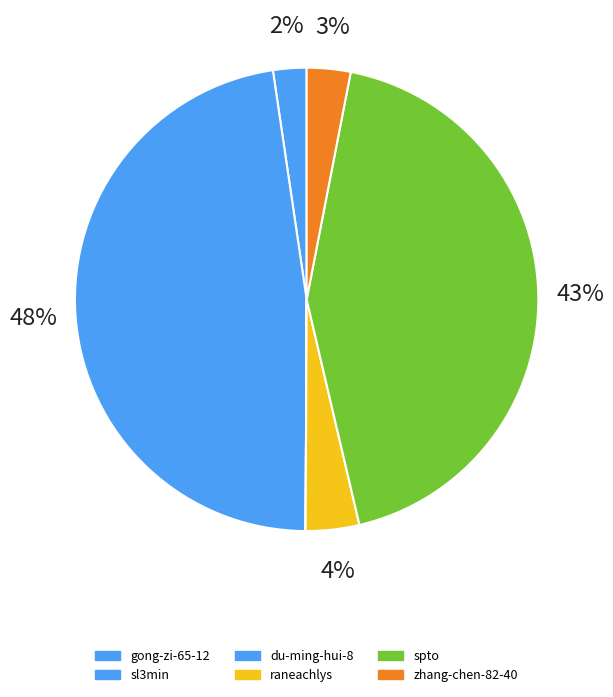

Which slice is the largest?

sl3min